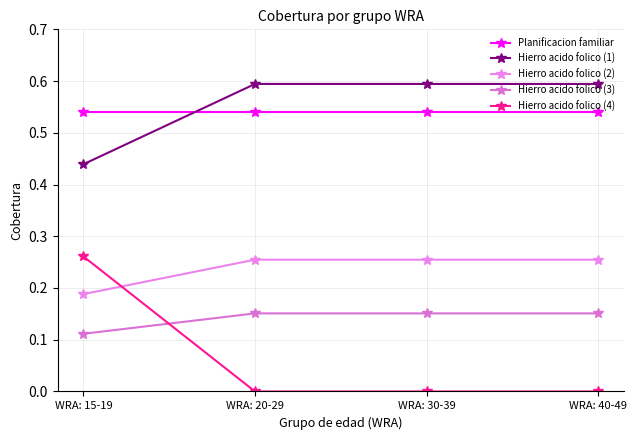

At which category does the chart reach its peak across all series?

WRA: 20-29